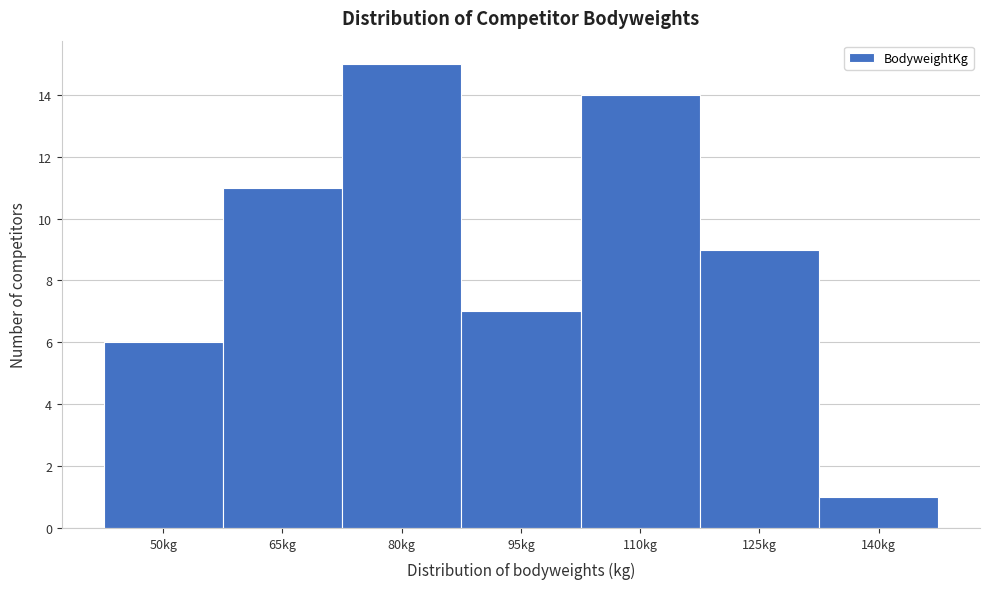

Reading left to right, transcribe all the data shown in this chart.

50kg=6	65kg=11	80kg=15	95kg=7	110kg=14	125kg=9	140kg=1